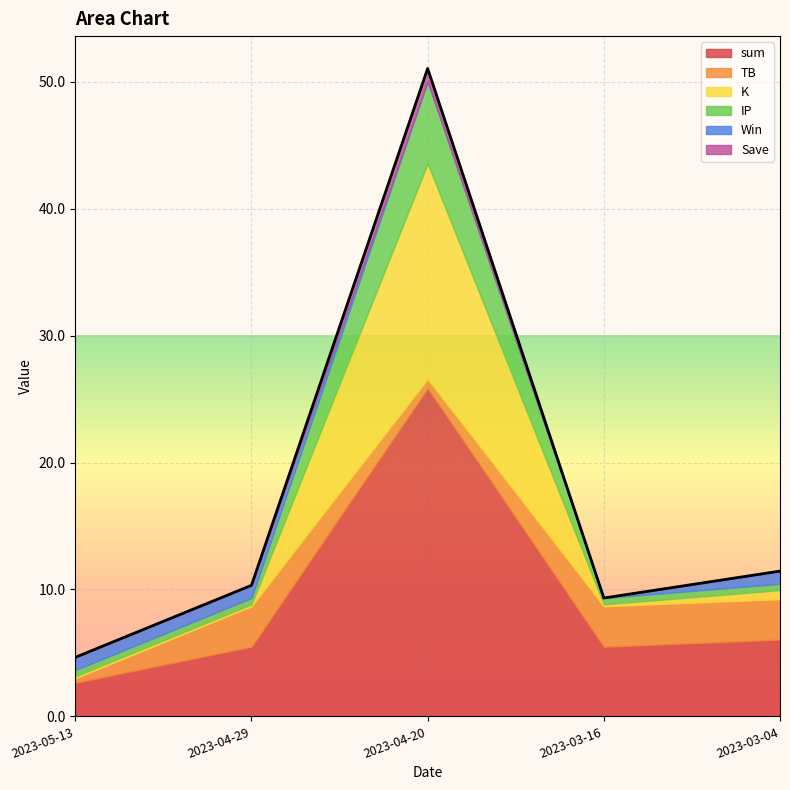

What is the average value of the IP series?

1.7